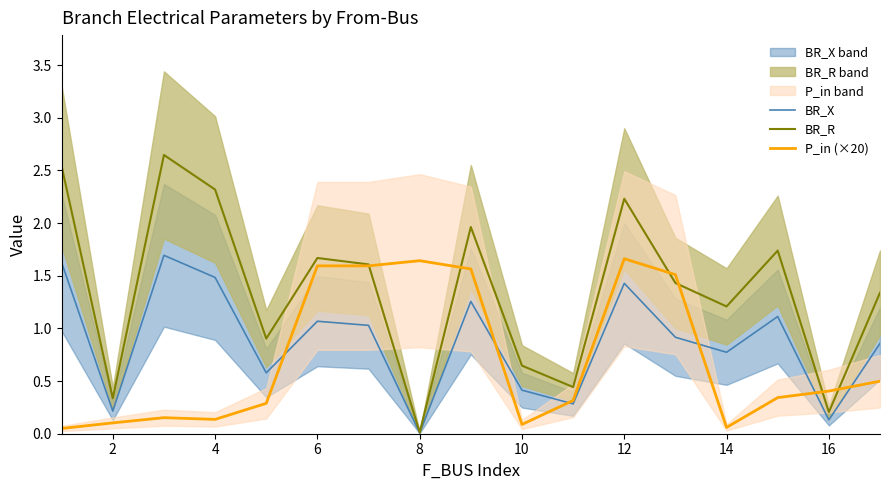

True or false: BR_R has a value of 0.5 at 2.

False